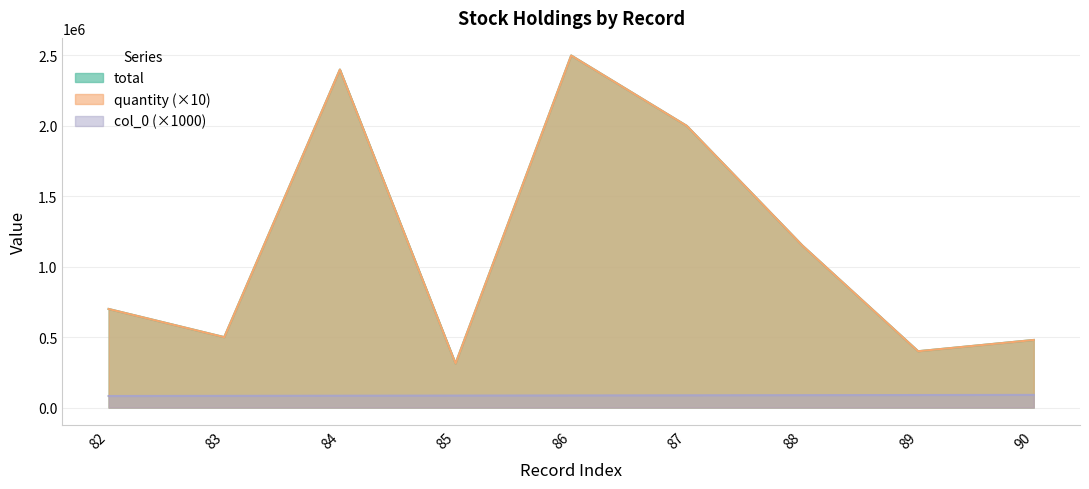

True or false: total and quantity intersect in this chart.

False